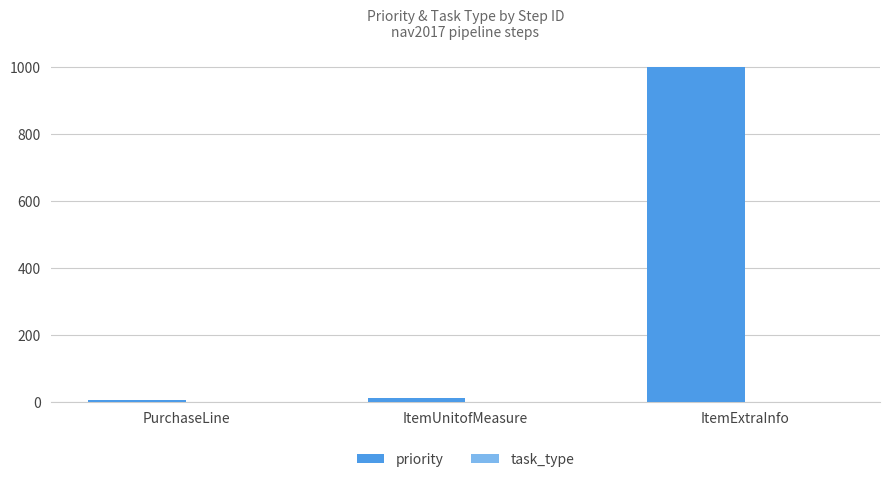

Reading left to right, what are all the values shown in this chart?

6	11	1000